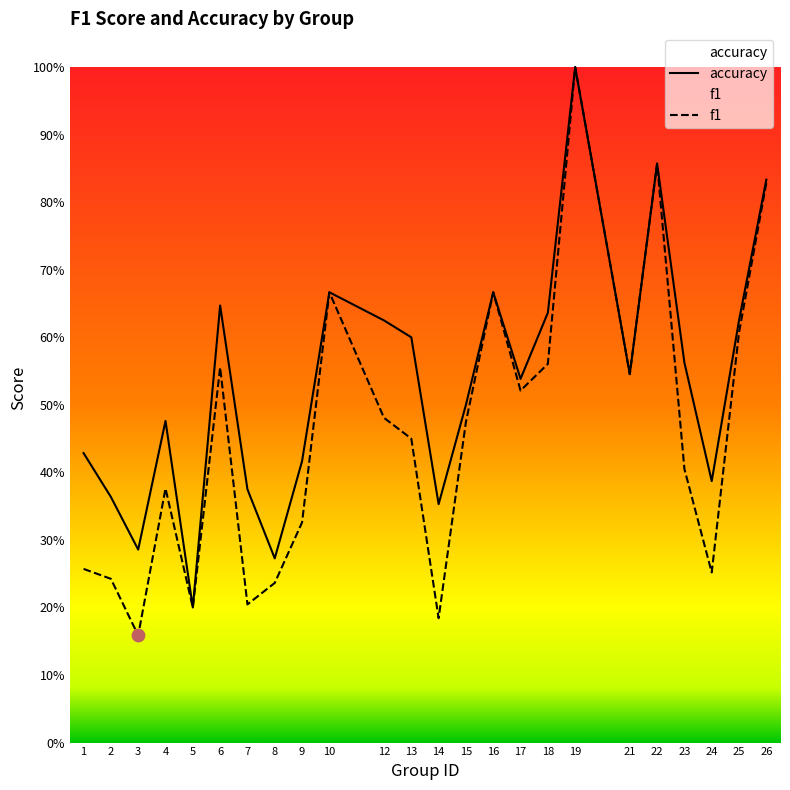

What are all the series names shown in the legend?

f1, accuracy